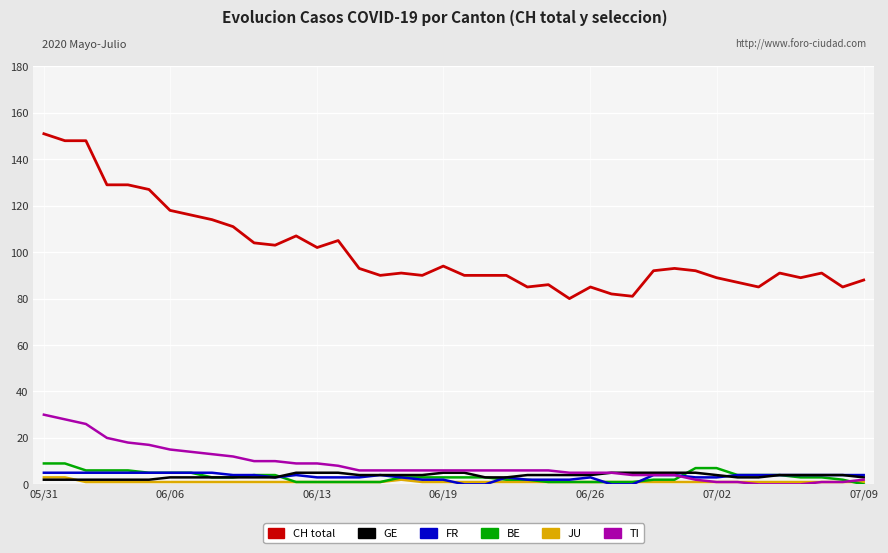

What is the greatest value displayed?

151